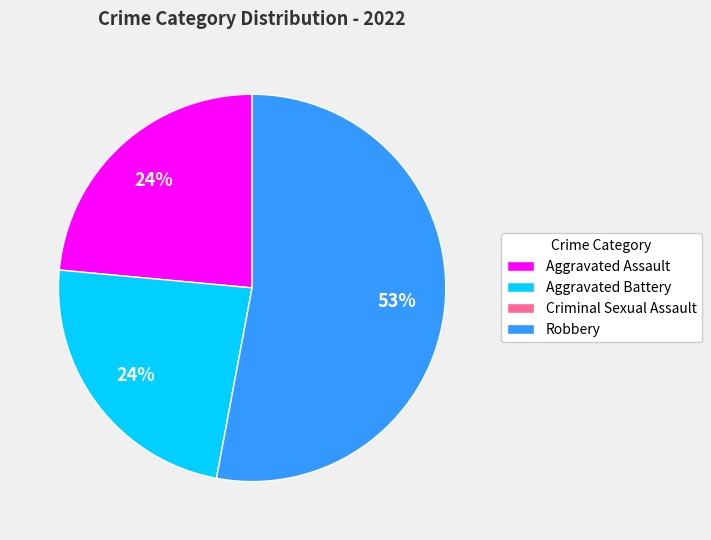

Is the sum of Robbery and Aggravated Assault greater than half?

Yes